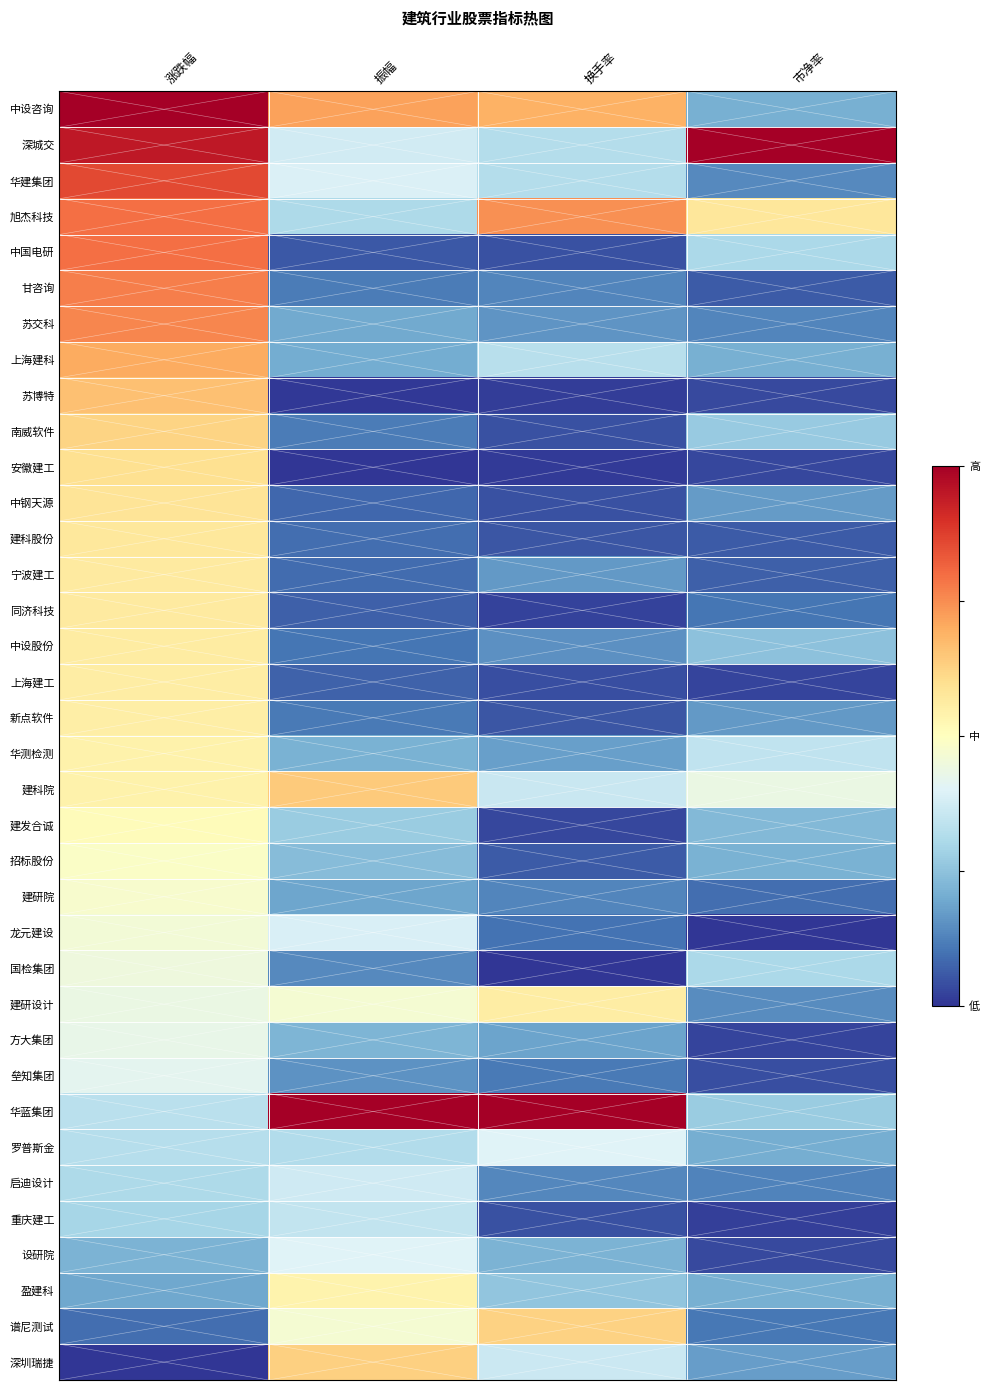

What is the total value across all series at 换手率?

8.1